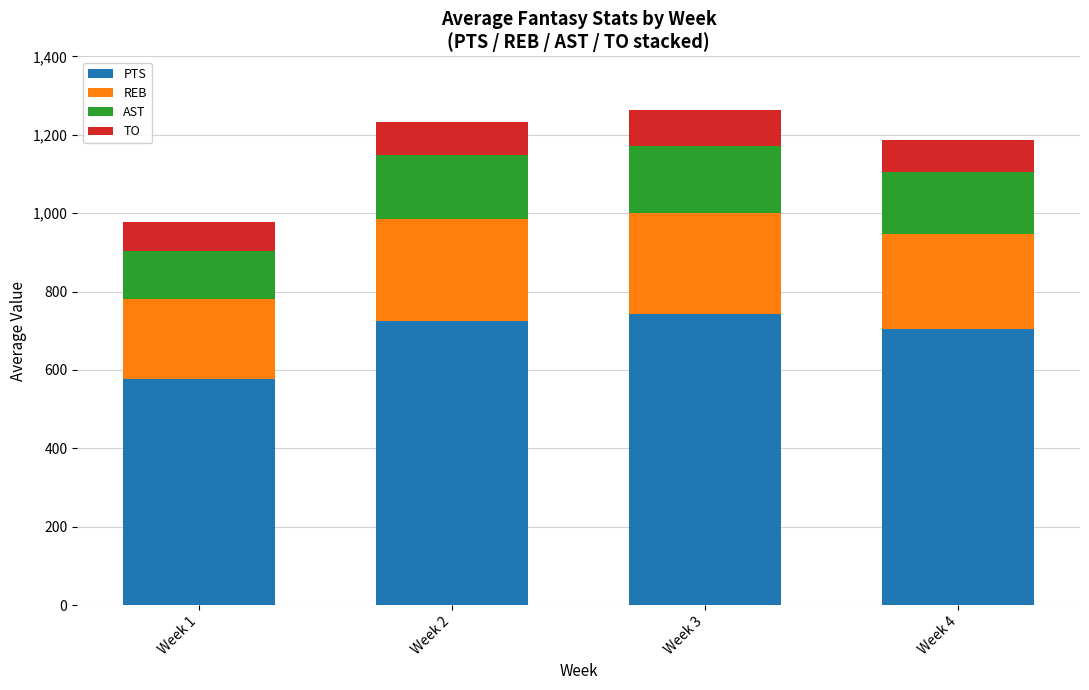

What is the total value across all series at Week 3?

1263.1